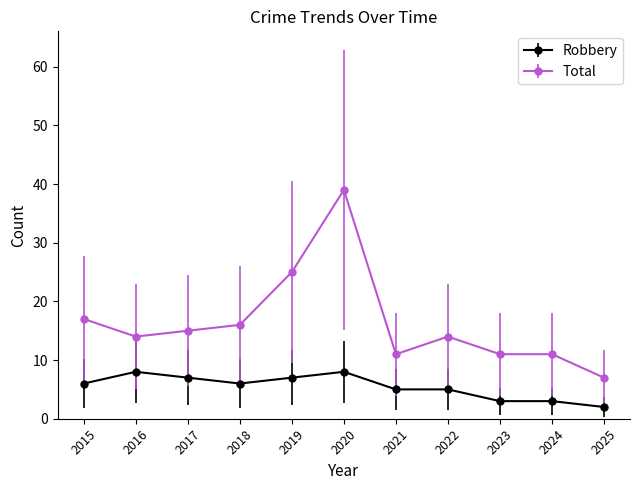

The value of Total at 2017 is 15. True or false?

True